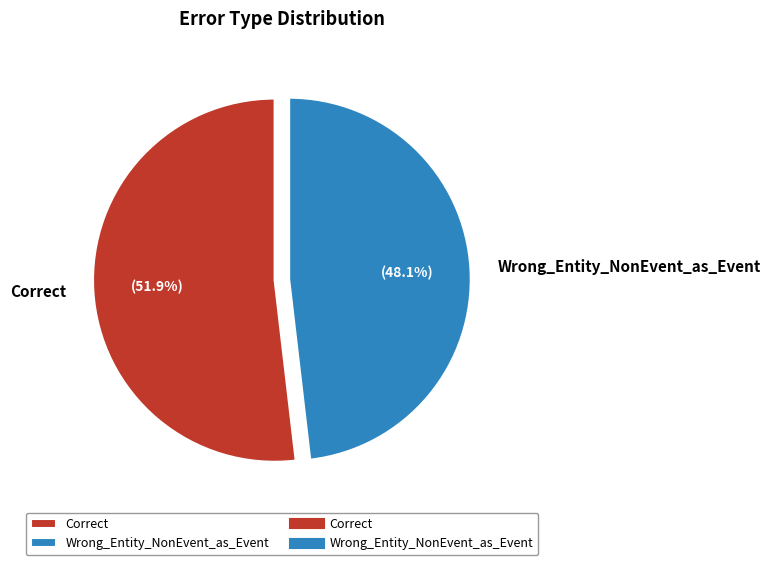

To the nearest percent, what percentage of the pie is Correct?

52%